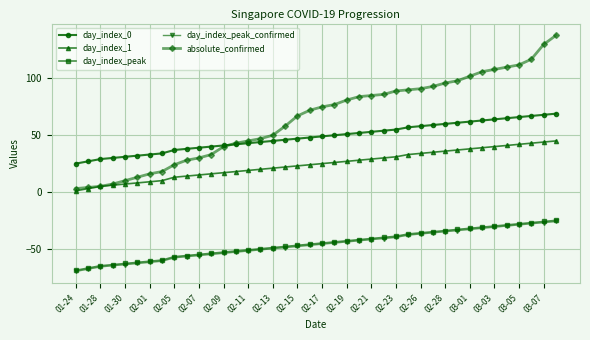

True or false: day_index_0 and day_index_1 intersect in this chart.

False